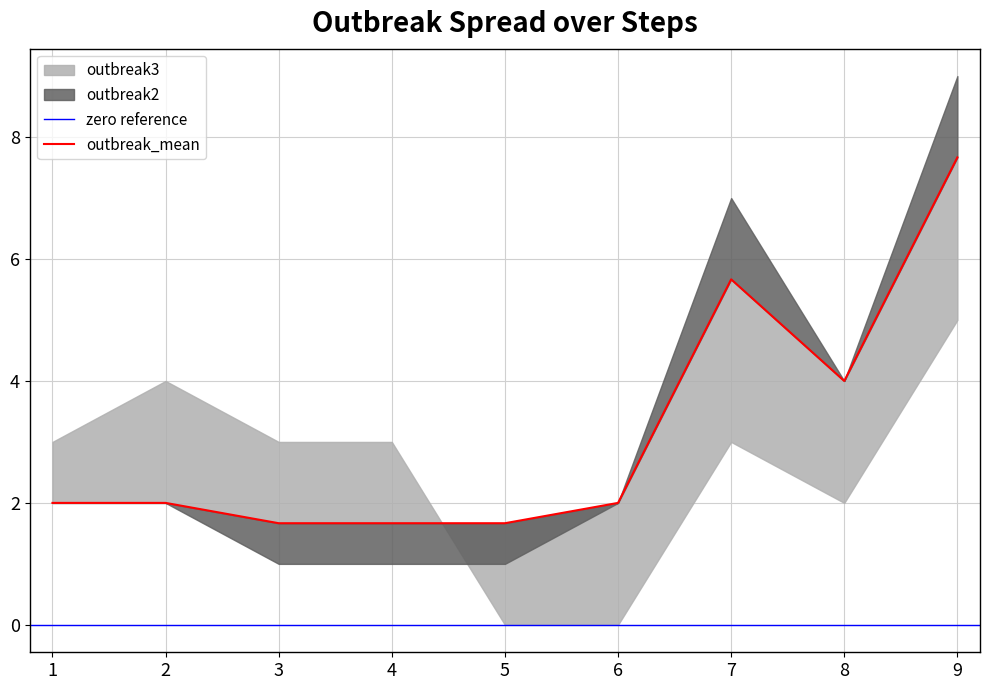

Reading right to left, list all the values displayed in this chart.

outbreak1: step9=9.0	step8=6.0	step7=7.0	step6=4.0	step5=4.0	step4=1.0	step3=1.0	step2=0.0	step1=1.0
outbreak2: step9=9.0	step8=4.0	step7=7.0	step6=2.0	step5=1.0	step4=1.0	step3=1.0	step2=2.0	step1=2.0
outbreak3: step9=5.0	step8=2.0	step7=3.0	step6=0.0	step5=0.0	step4=3.0	step3=3.0	step2=4.0	step1=3.0
outbreak_mean: step9=7.7	step8=4.0	step7=5.7	step6=2.0	step5=1.7	step4=1.7	step3=1.7	step2=2.0	step1=2.0